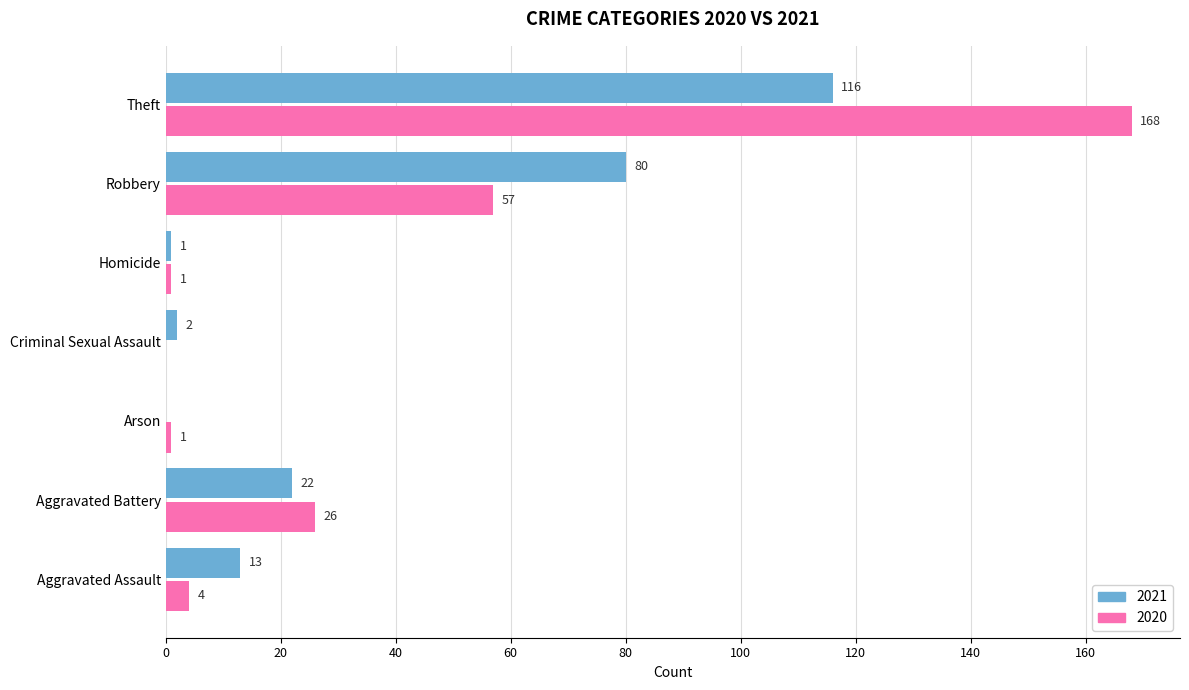

Which series has the largest range (max minus min)?

2020